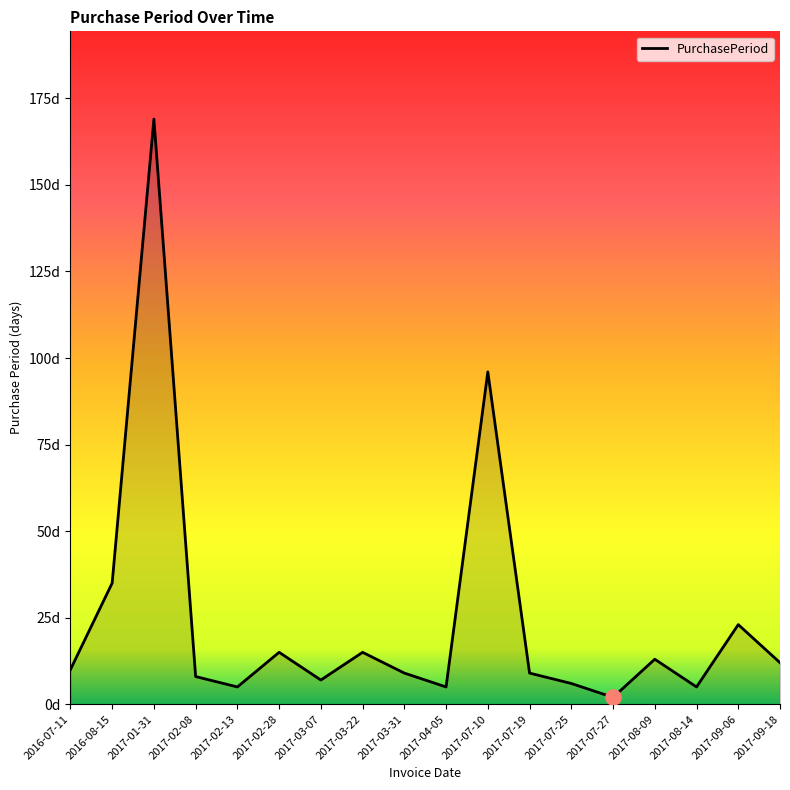

What is the change in value from 2017-02-08 to 2017-07-27?

-6